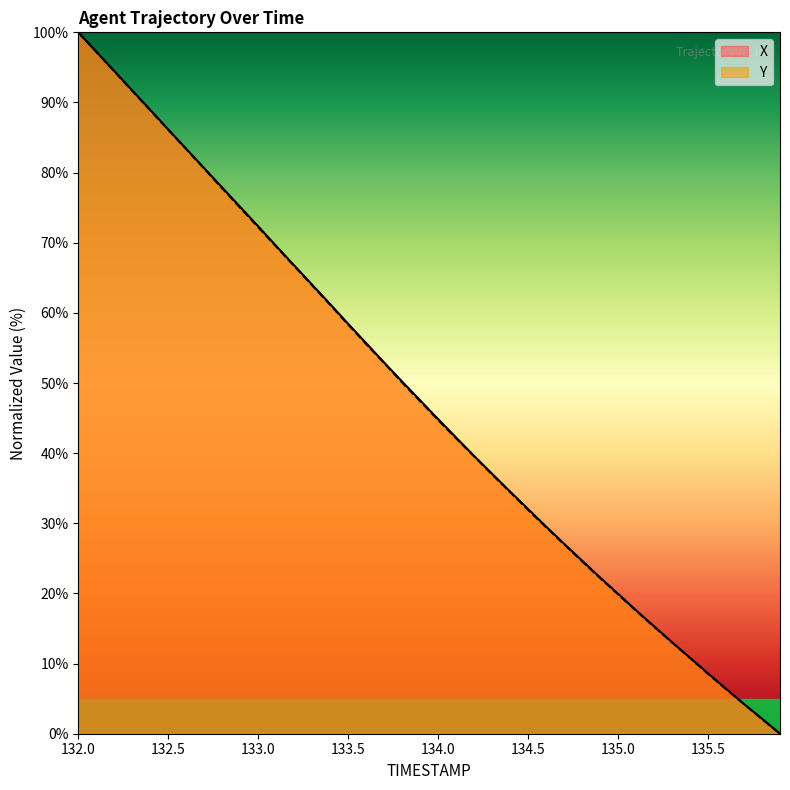

What is the total value across all series at 132.5?

172.3